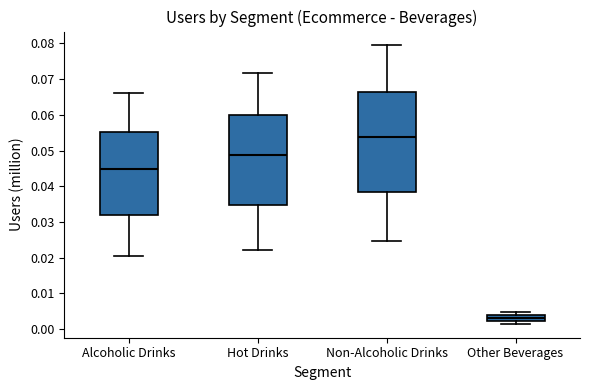

Reading left to right, transcribe this box plot: for each box, give where its median line is, the range the box spans, and where its two whiskers end, as read against the y-axis. The values are not printed on the chart, so give them approximately, as read against the axis.

Alcoholic Drinks: median 0.045, box 0.032 to 0.055, whiskers 0.020 to 0.066
Hot Drinks: median 0.049, box 0.035 to 0.060, whiskers 0.022 to 0.072
Non-Alcoholic Drinks: median 0.054, box 0.038 to 0.066, whiskers 0.025 to 0.079
Other Beverages: median 0.003, box 0.002 to 0.004, whiskers 0.001 to 0.005